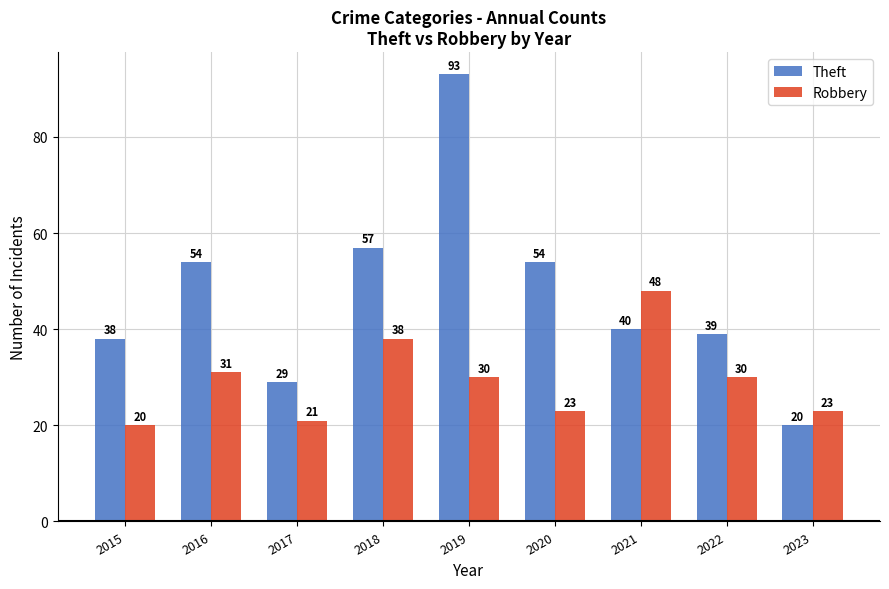

How many bars are there in total?

18